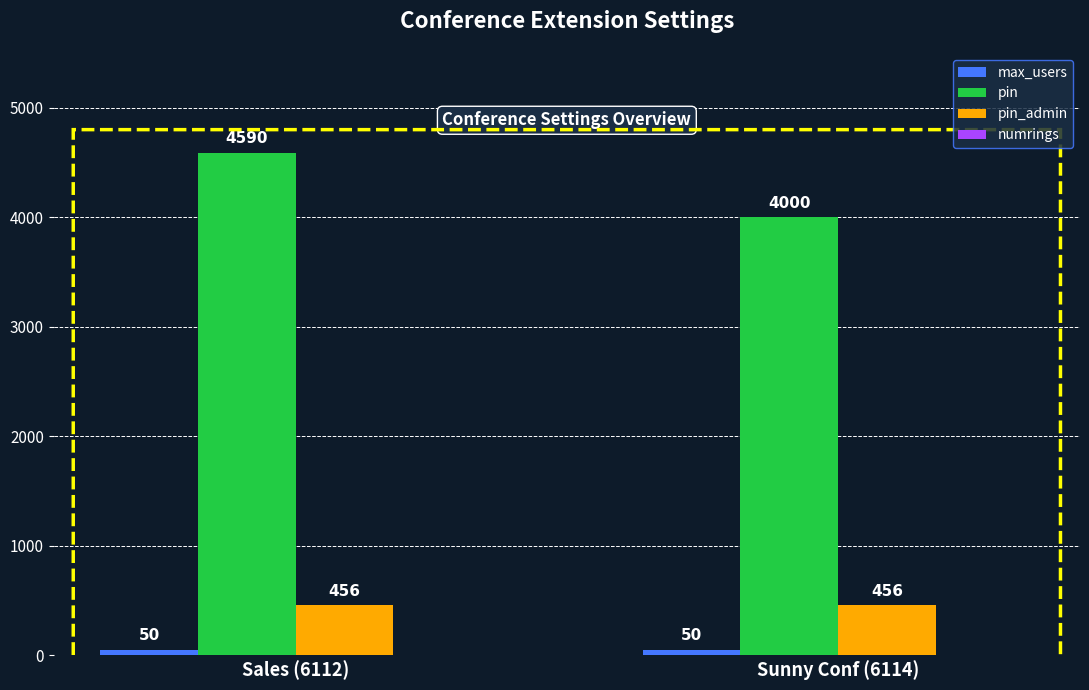

How many bars are there in total?

6